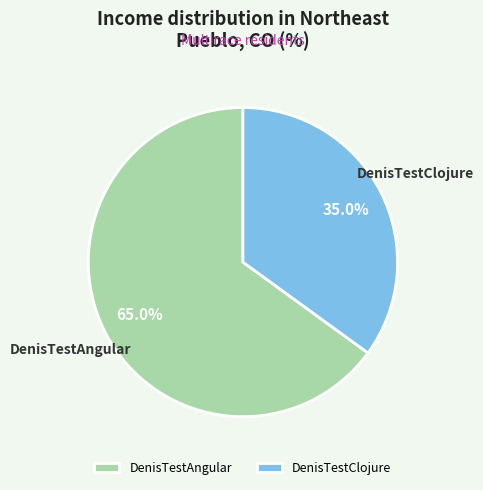

Combined, do DenisTestAngular and DenisTestClojure account for over 50%?

Yes